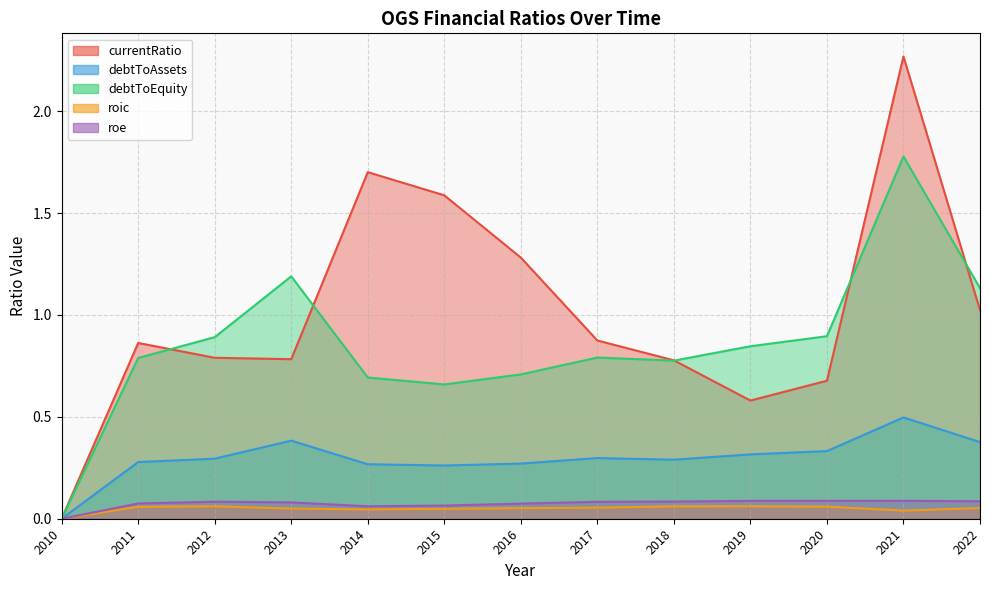

How many interior local peaks does the debtToAssets series have?

3